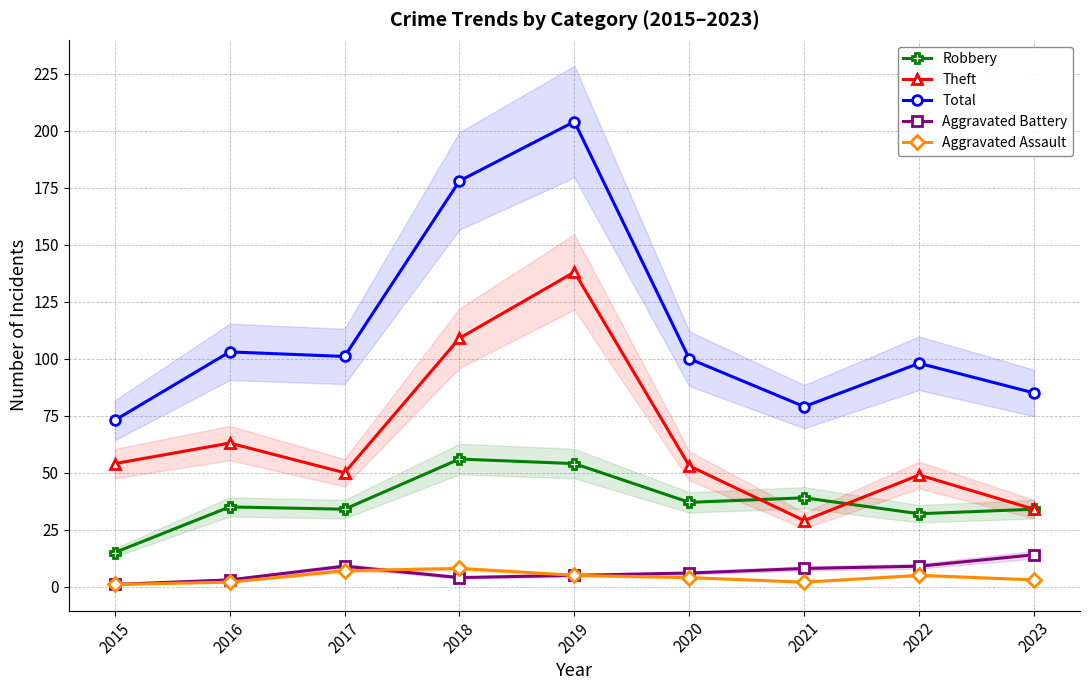

Reading left to right, transcribe all the data shown in this chart.

Robbery: 15	35	34	56	54	37	39	32	34
Theft: 54	63	50	109	138	53	29	49	34
Total: 73	103	101	178	204	100	79	98	85
Aggravated Battery: 1	3	9	4	5	6	8	9	14
Aggravated Assault: 1	2	7	8	5	4	2	5	3